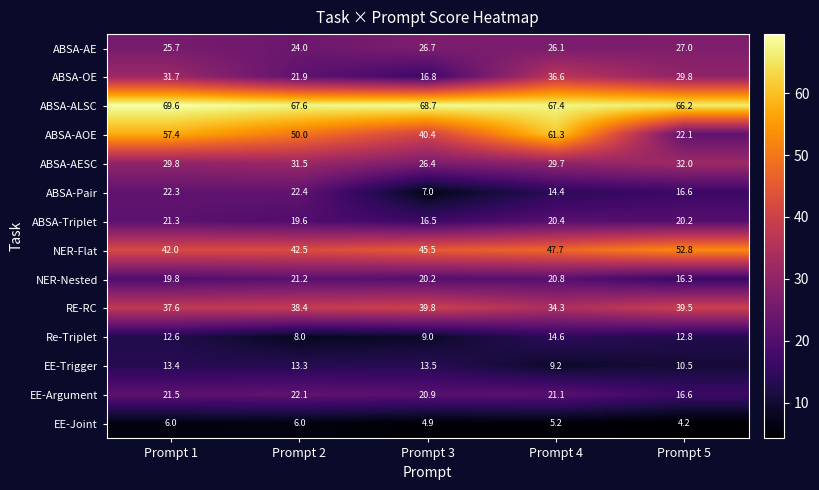

Between Prompt 1 and Prompt 2, which series saw the biggest shift?

ABSA-OE